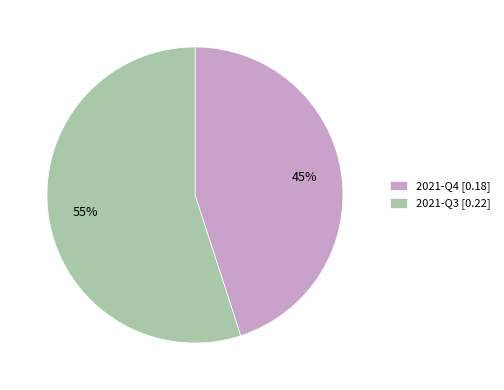

Count the number of slices in the pie.

2